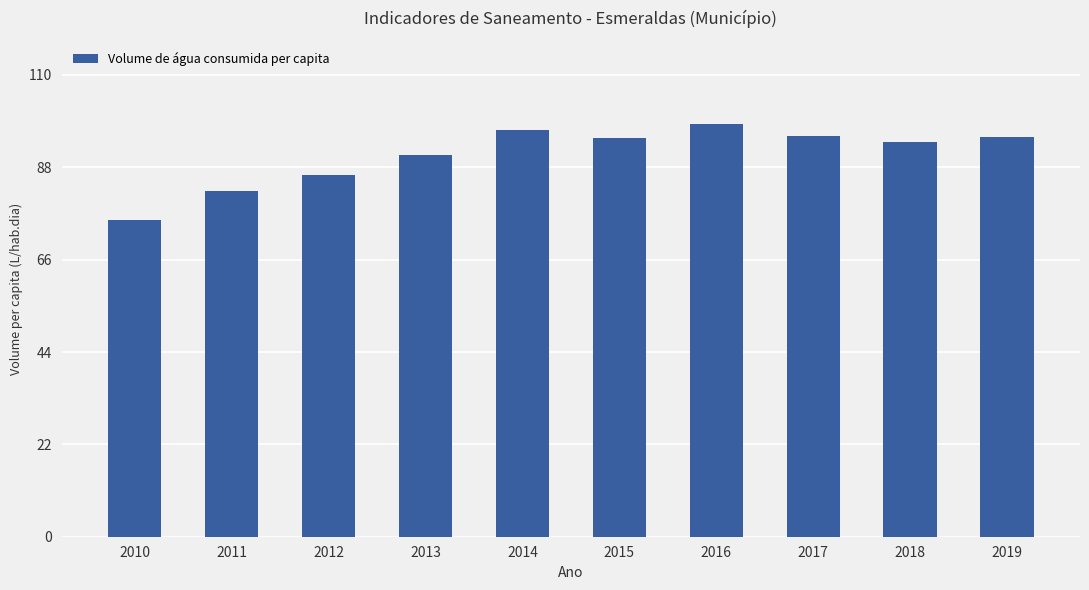

What is the smallest value displayed?

75.4